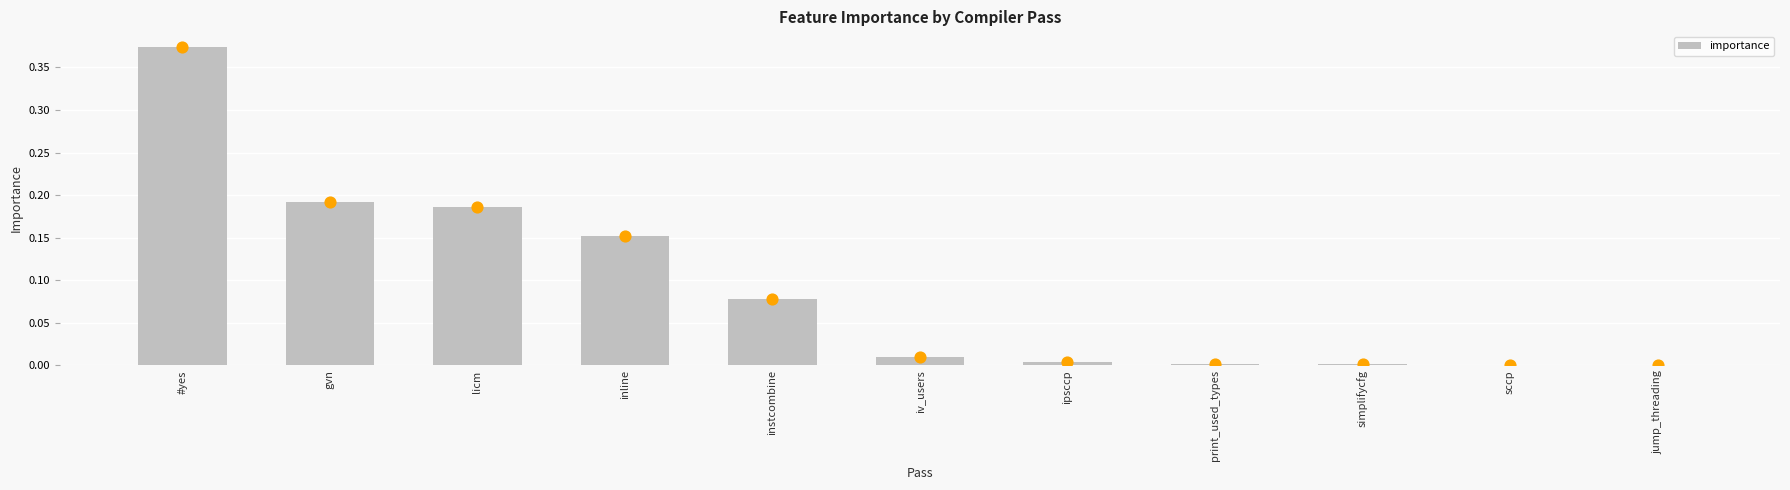

Which has a higher value, licm or sccp?

licm